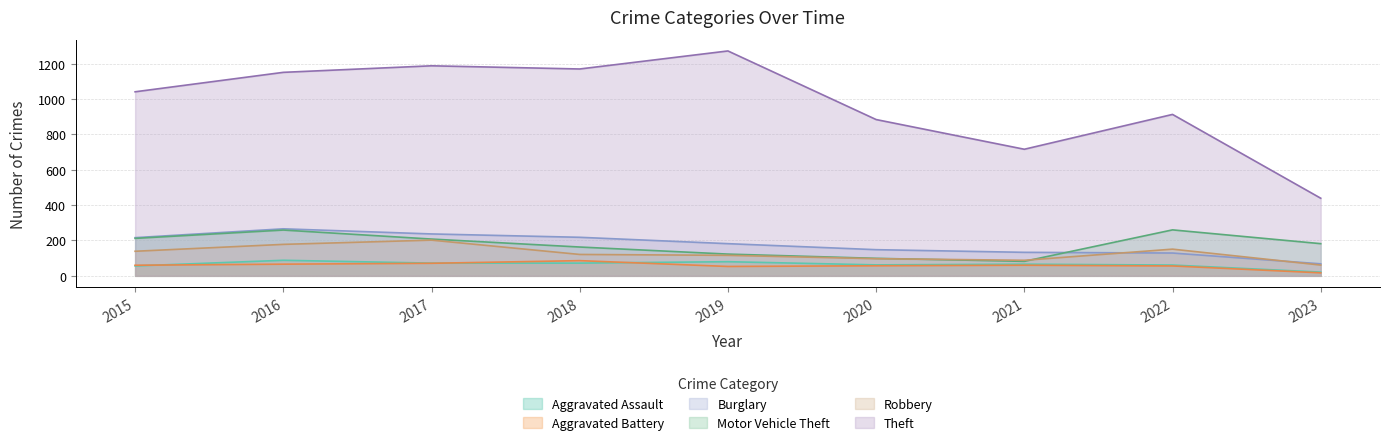

At which category is the sum across all series the highest?

2016